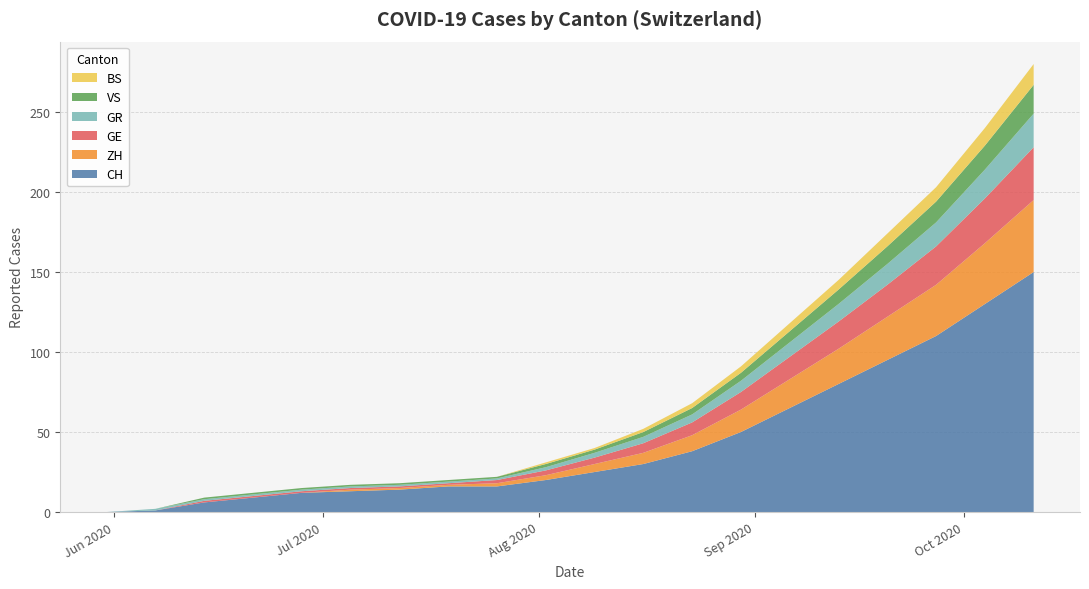

Reading left to right, transcribe all the data shown in this chart.

CH: 2020-05-31=0	2020-06-07=1	2020-06-14=6	2020-06-21=9	2020-06-28=12	2020-07-05=13	2020-07-12=14	2020-07-19=16	2020-07-26=16	2020-08-02=20	2020-08-09=25	2020-08-16=30	2020-08-23=38	2020-08-30=50	2020-09-06=65	2020-09-13=80	2020-09-20=95	2020-09-27=110	2020-10-04=130	2020-10-11=150
ZH: 2020-05-31=0	2020-06-07=0	2020-06-14=0	2020-06-21=0	2020-06-28=0	2020-07-05=1	2020-07-12=1	2020-07-19=1	2020-07-26=2	2020-08-02=3	2020-08-09=5	2020-08-16=7	2020-08-23=10	2020-08-30=14	2020-09-06=18	2020-09-13=22	2020-09-20=27	2020-09-27=32	2020-10-04=38	2020-10-11=45
GE: 2020-05-31=0	2020-06-07=0	2020-06-14=1	2020-06-21=1	2020-06-28=1	2020-07-05=1	2020-07-12=1	2020-07-19=1	2020-07-26=2	2020-08-02=3	2020-08-09=4	2020-08-16=6	2020-08-23=8	2020-08-30=11	2020-09-06=14	2020-09-13=17	2020-09-20=20	2020-09-27=24	2020-10-04=28	2020-10-11=33
GR: 2020-05-31=0	2020-06-07=1	2020-06-14=1	2020-06-21=1	2020-06-28=1	2020-07-05=1	2020-07-12=1	2020-07-19=1	2020-07-26=1	2020-08-02=2	2020-08-09=3	2020-08-16=4	2020-08-23=5	2020-08-30=7	2020-09-06=9	2020-09-13=11	2020-09-20=13	2020-09-27=15	2020-10-04=18	2020-10-11=21
VS: 2020-05-31=0	2020-06-07=0	2020-06-14=1	2020-06-21=1	2020-06-28=1	2020-07-05=1	2020-07-12=1	2020-07-19=1	2020-07-26=1	2020-08-02=2	2020-08-09=2	2020-08-16=3	2020-08-23=4	2020-08-30=5	2020-09-06=7	2020-09-13=9	2020-09-20=11	2020-09-27=13	2020-10-04=15	2020-10-11=18
BS: 2020-05-31=0	2020-06-07=0	2020-06-14=0	2020-06-21=0	2020-06-28=0	2020-07-05=0	2020-07-12=0	2020-07-19=0	2020-07-26=0	2020-08-02=1	2020-08-09=1	2020-08-16=2	2020-08-23=3	2020-08-30=4	2020-09-06=5	2020-09-13=6	2020-09-20=8	2020-09-27=9	2020-10-04=11	2020-10-11=13